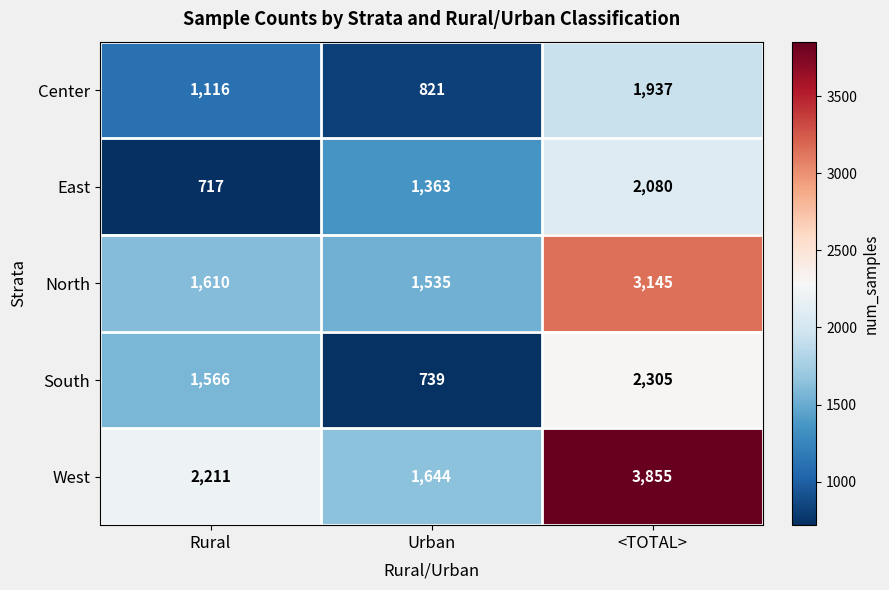

Reading left to right, extract all data points from this chart.

Center: 1116	821	1937
East: 717	1363	2080
North: 1610	1535	3145
South: 1566	739	2305
West: 2211	1644	3855